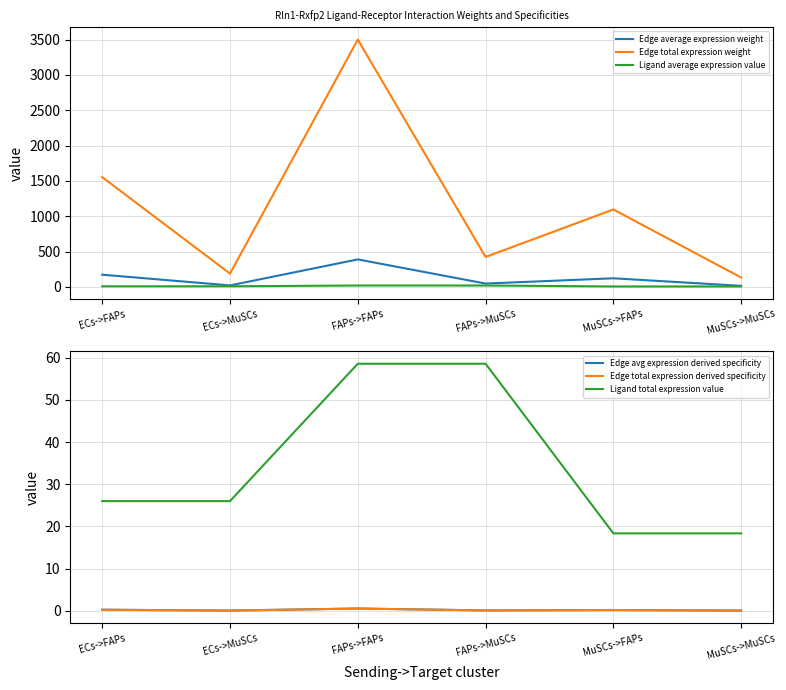

Reading left to right, what are all the values shown in this chart?

Edge average expression weight: ECs->FAPs=172.6	ECs->MuSCs=20.9	FAPs->FAPs=388.9	FAPs->MuSCs=47.1	MuSCs->FAPs=121.8	MuSCs->MuSCs=14.7
Edge total expression weight: ECs->FAPs=1553.1	ECs->MuSCs=187.9	FAPs->FAPs=3500.1	FAPs->MuSCs=423.5	MuSCs->FAPs=1095.8	MuSCs->MuSCs=132.6
Ligand average expression value: ECs->FAPs=8.7	ECs->MuSCs=8.7	FAPs->FAPs=19.5	FAPs->MuSCs=19.5	MuSCs->FAPs=6.1	MuSCs->MuSCs=6.1
Edge avg expression derived specificity: ECs->FAPs=0.2	ECs->MuSCs=0.0	FAPs->FAPs=0.5	FAPs->MuSCs=0.1	MuSCs->FAPs=0.2	MuSCs->MuSCs=0.0
Edge total expression derived specificity: ECs->FAPs=0.2	ECs->MuSCs=0.0	FAPs->FAPs=0.5	FAPs->MuSCs=0.1	MuSCs->FAPs=0.2	MuSCs->MuSCs=0.0
Ligand total expression value: ECs->FAPs=26.0	ECs->MuSCs=26.0	FAPs->FAPs=58.6	FAPs->MuSCs=58.6	MuSCs->FAPs=18.3	MuSCs->MuSCs=18.3